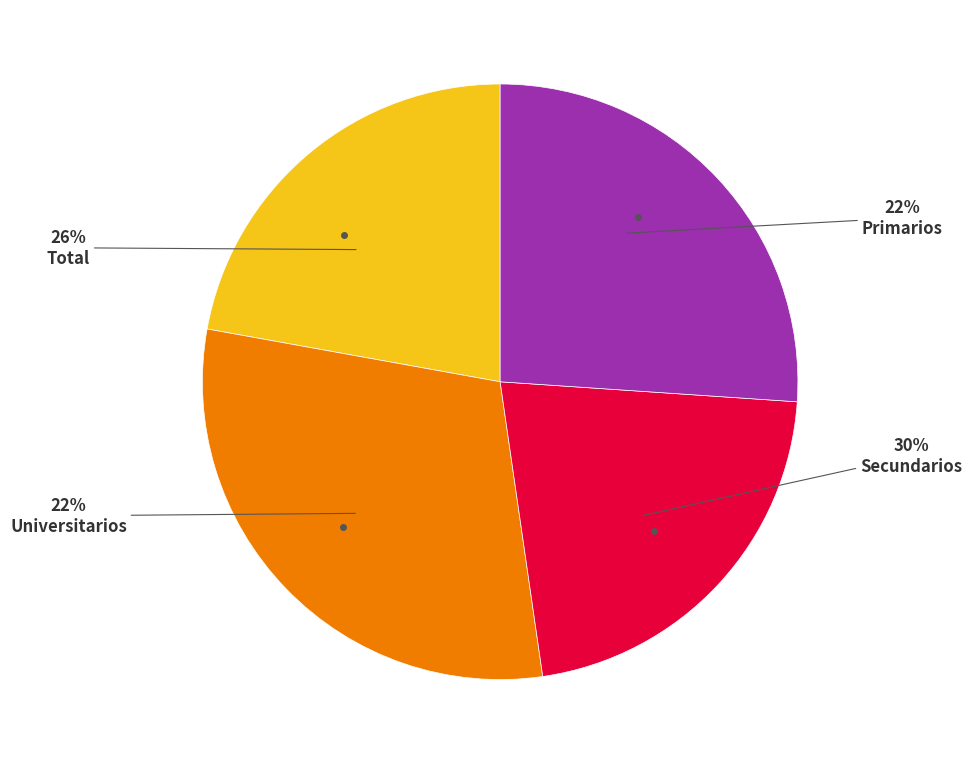

Which slice is the smallest?

Universitarios